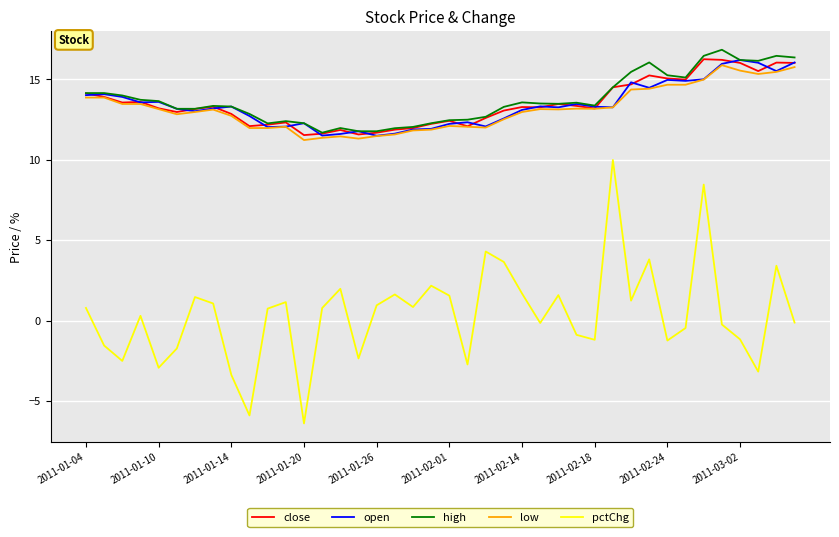

What is the minimum value for high?

11.7